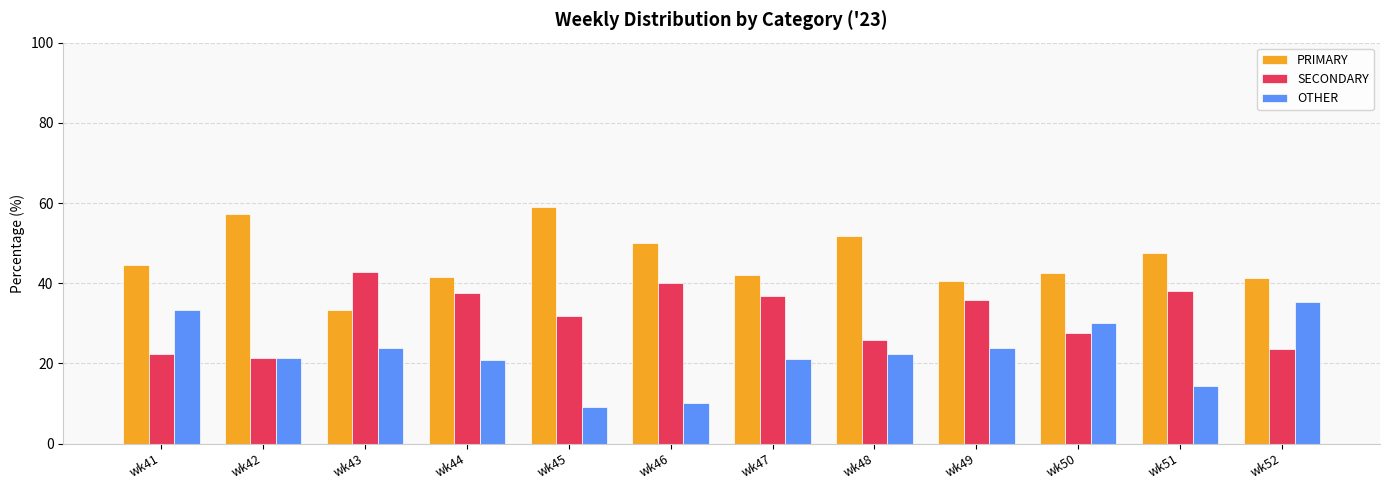

What is the sum of all SECONDARY values?

383.4